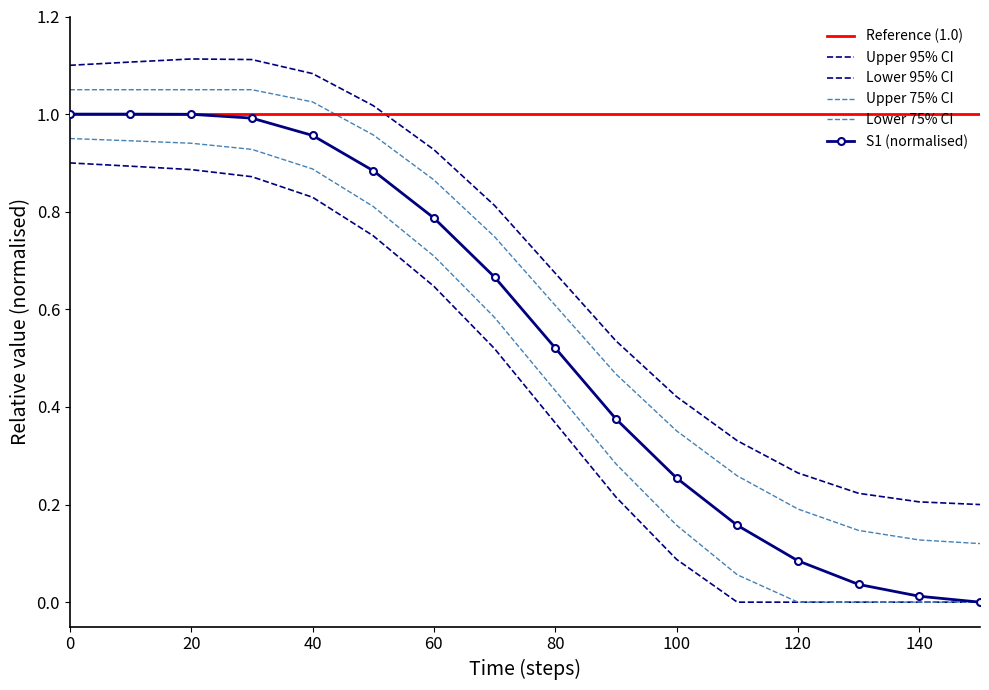

True or false: cum_cases_upper and cum_cases_lower intersect in this chart.

False